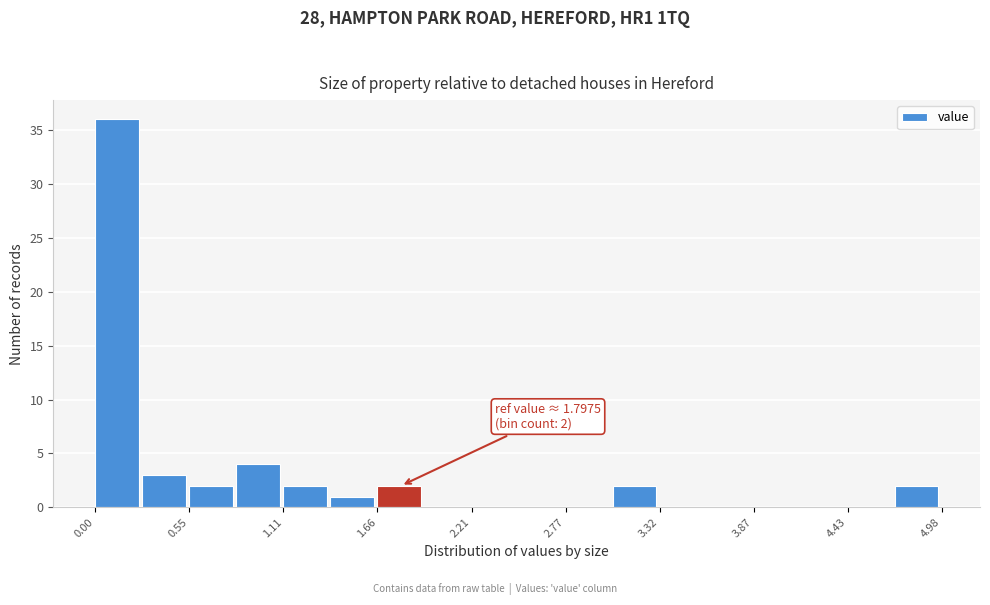

Read against the x-axis, roughly where is the centre of the tallest bar?

0.1